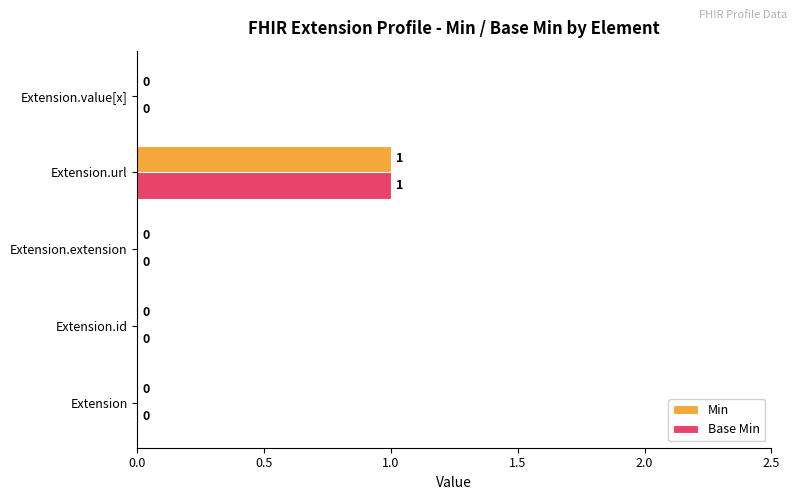

At which label does Base Min reach its peak?

Extension.url